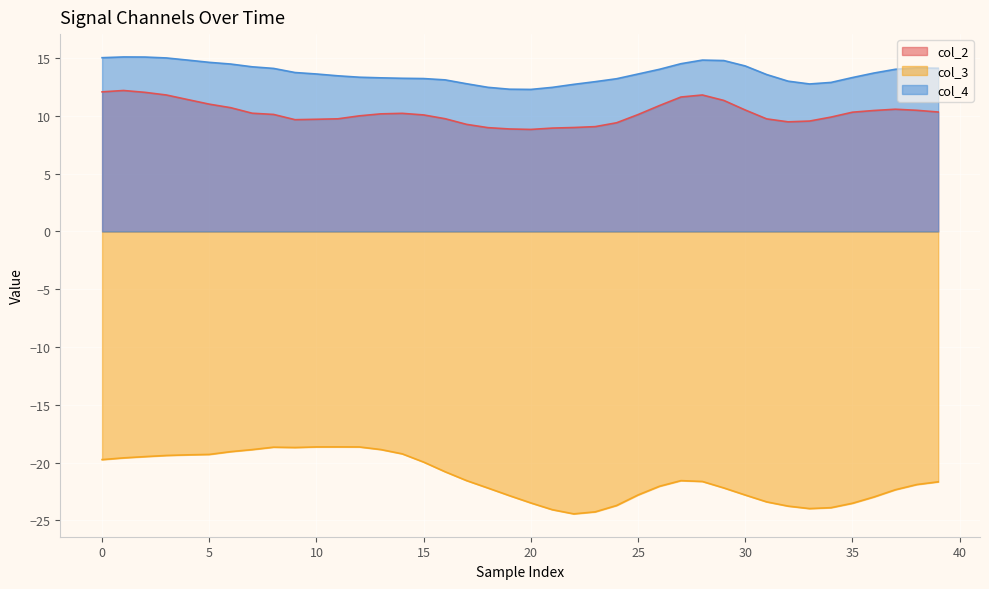

What is the difference between the maximum and minimum values in the col_4 series?

2.8